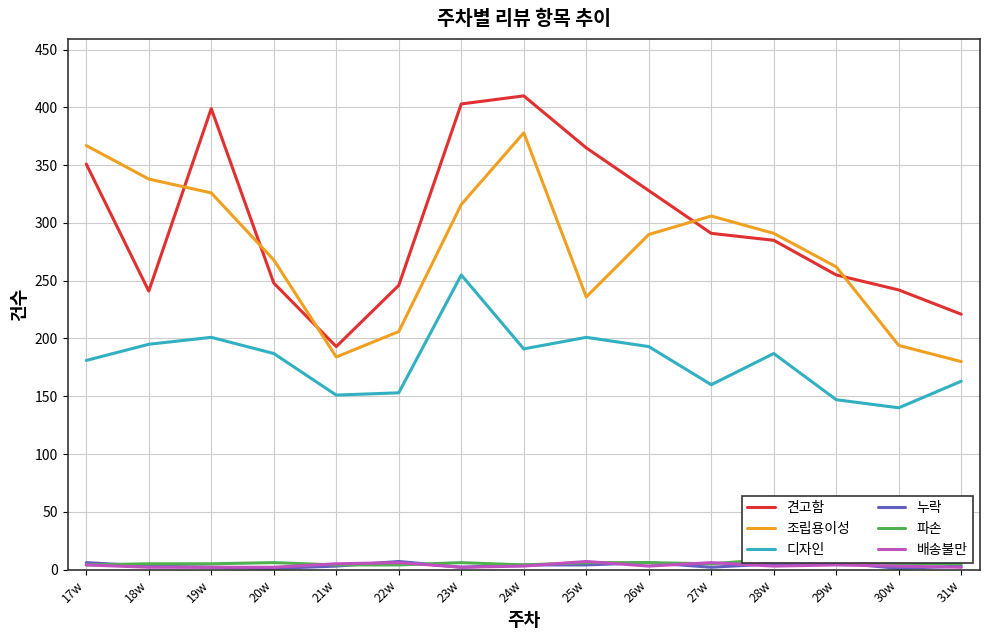

What is the highest value of the 견고함 series?

410